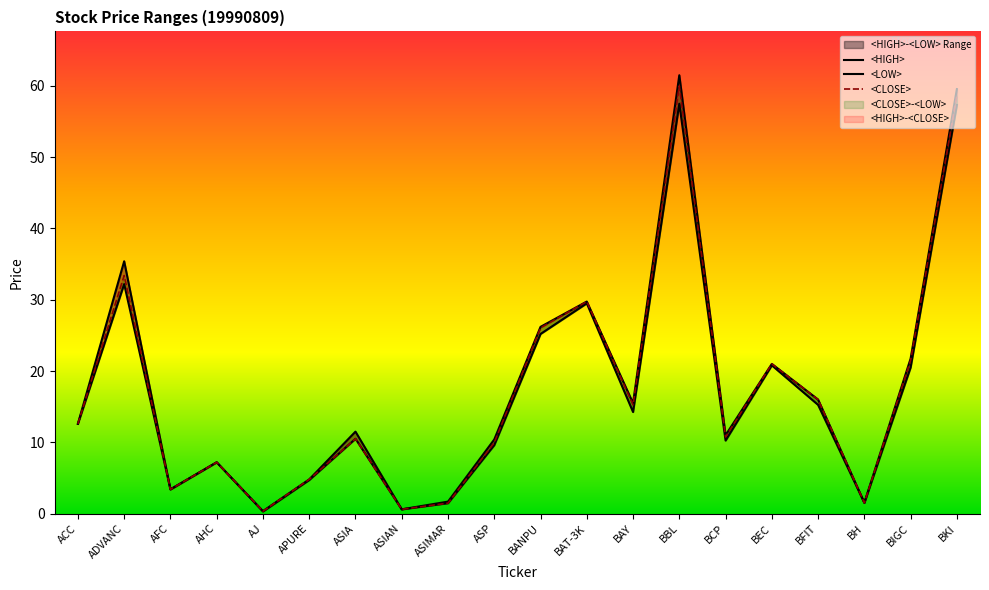

At which category does <HIGH> reach its first local valley?

AFC